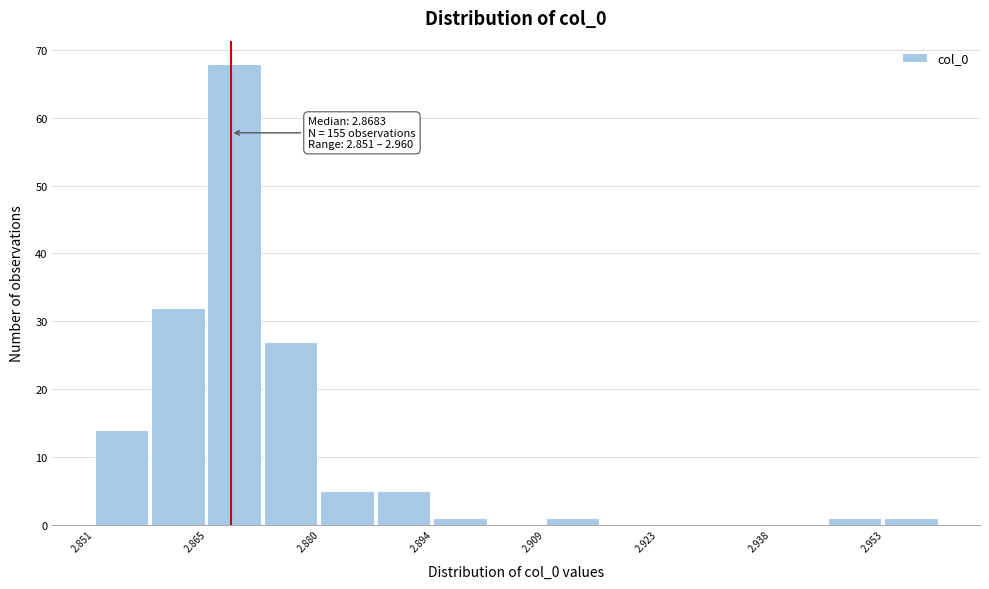

Around what value on the x-axis is the tallest bar? Give the approximate position of its centre, as read against the axis.

2.868